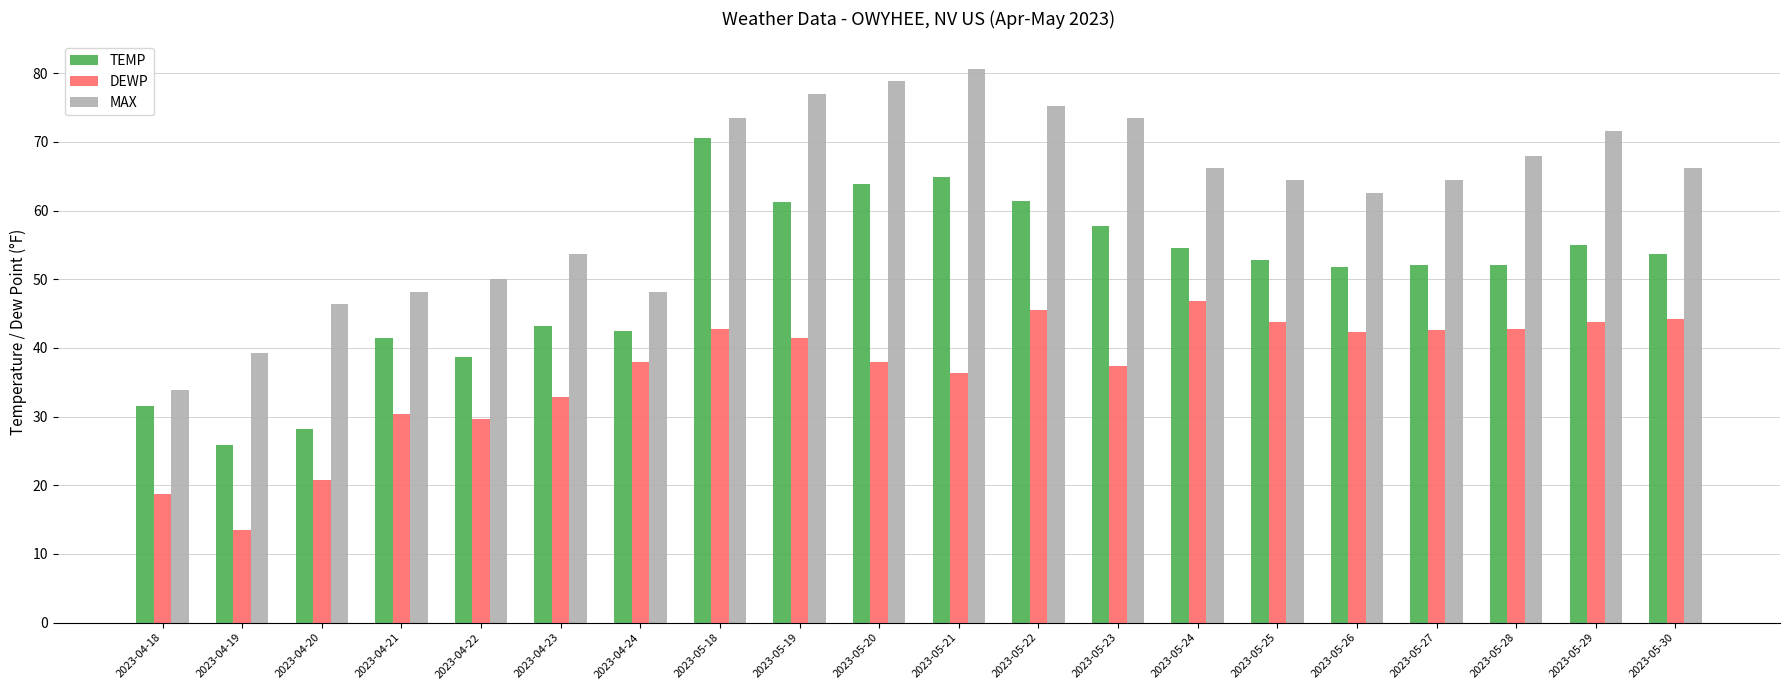

What is the difference between the maximum and minimum values in the MAX series?

46.8